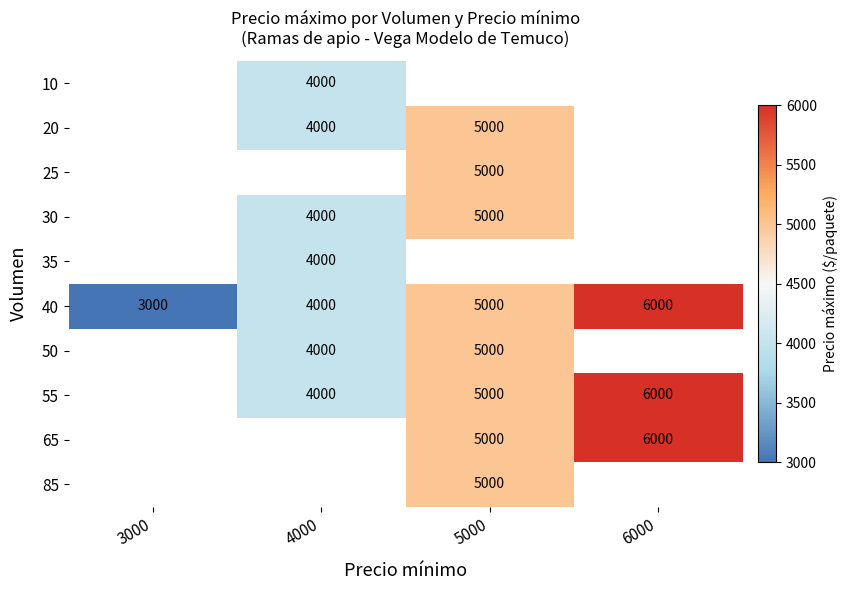

Is the value of 20 at 4000 greater than the value of 40 at 6000?

No